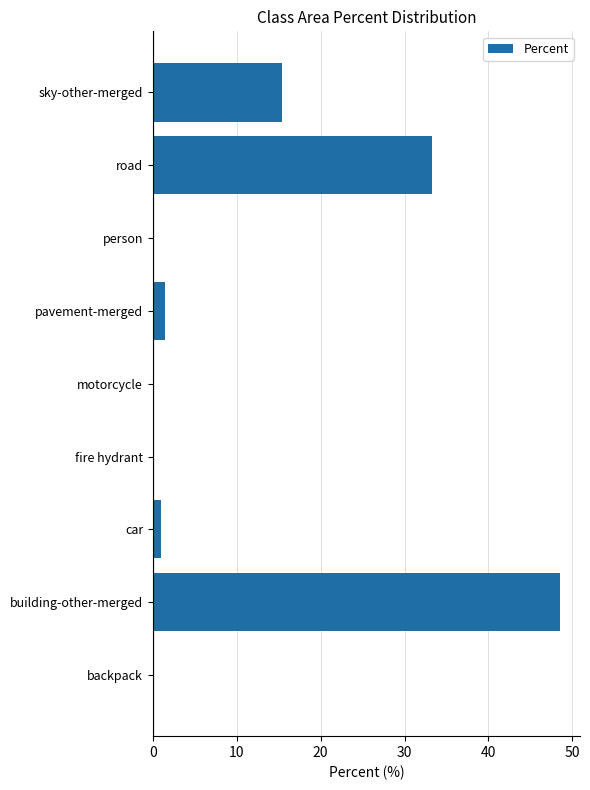

Read the value at building-other-merged.

48.5